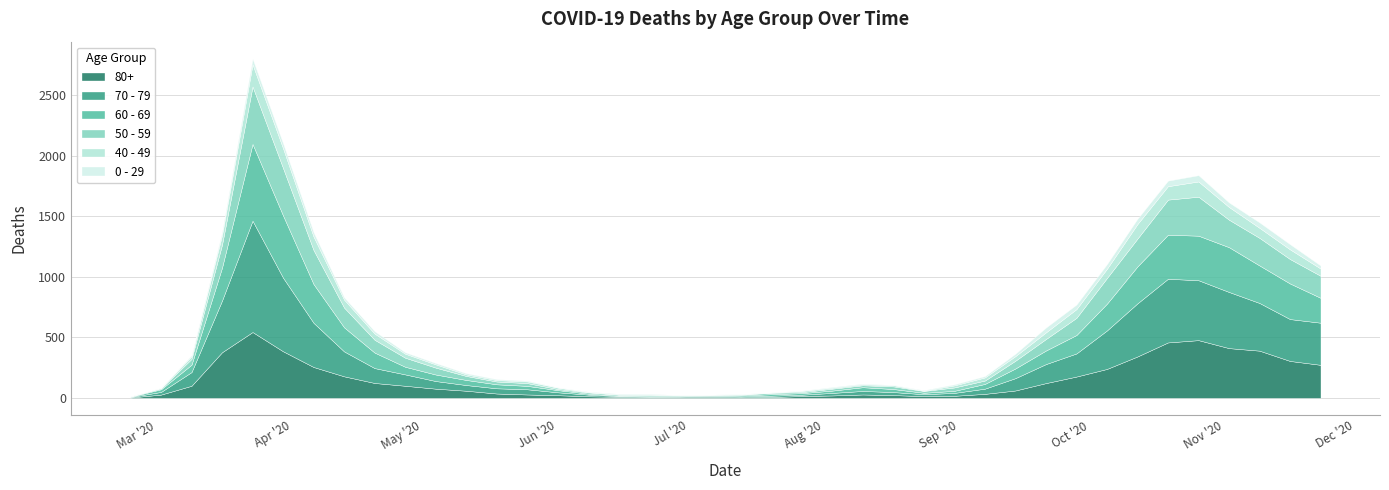

Reading left to right, transcribe all the data shown in this chart.

80+: 3	27	100	377	544	385	255	178	123	100	76	59	36	28	22	13	9	6	7	9	5	7	15	20	28	23	14	17	33	61	122	176	239	342	458	477	411	390	305	273
70 - 79: 4	22	113	427	920	608	365	206	123	94	63	47	43	43	24	14	6	5	5	8	7	11	11	21	29	25	16	24	43	102	157	191	318	439	526	495	464	394	346	348
60 - 69: 2	22	61	272	634	514	320	199	128	63	54	42	33	28	18	8	3	3	6	3	8	12	13	19	31	25	12	17	39	80	112	152	221	305	364	368	370	310	294	206
50 - 59: 3	7	48	190	475	392	281	163	106	75	57	33	23	23	9	10	8	9	3	5	6	12	8	16	16	22	15	28	28	64	95	142	212	230	290	322	227	228	202	182
40 - 49: 0	5	21	79	183	163	111	66	51	33	27	13	12	14	12	3	2	5	1	1	4	2	10	8	8	10	2	17	26	38	55	72	76	120	111	126	105	83	80	60
0 - 29: 1	0	10	25	47	42	36	19	20	12	11	10	8	6	2	4	6	5	2	1	2	1	3	6	6	2	5	9	11	20	40	38	39	44	46	52	38	45	43	25